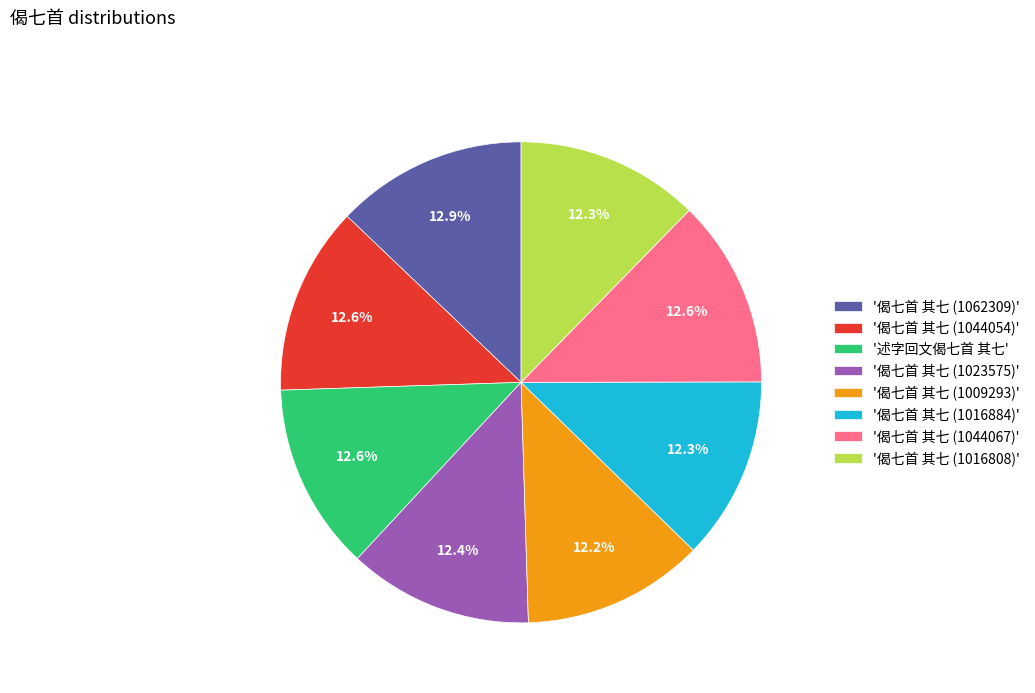

How many slices are in this pie chart?

8